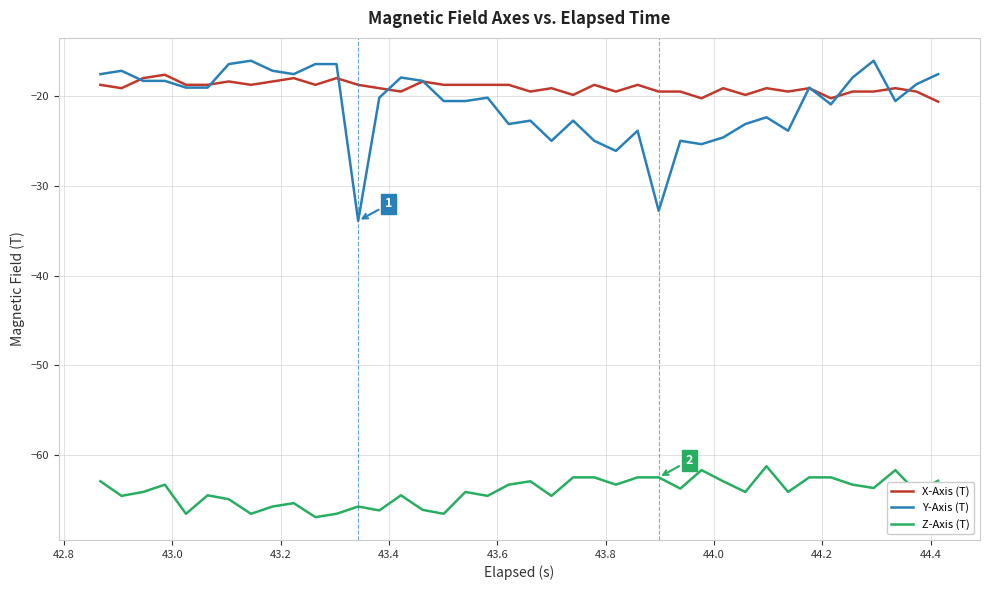

What is the greatest value displayed?

-16.0